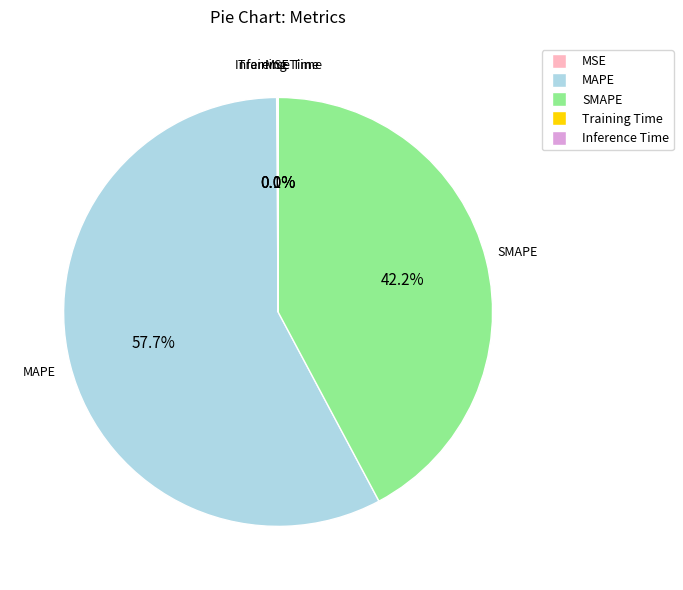

What is the largest slice in the pie chart?

MAPE